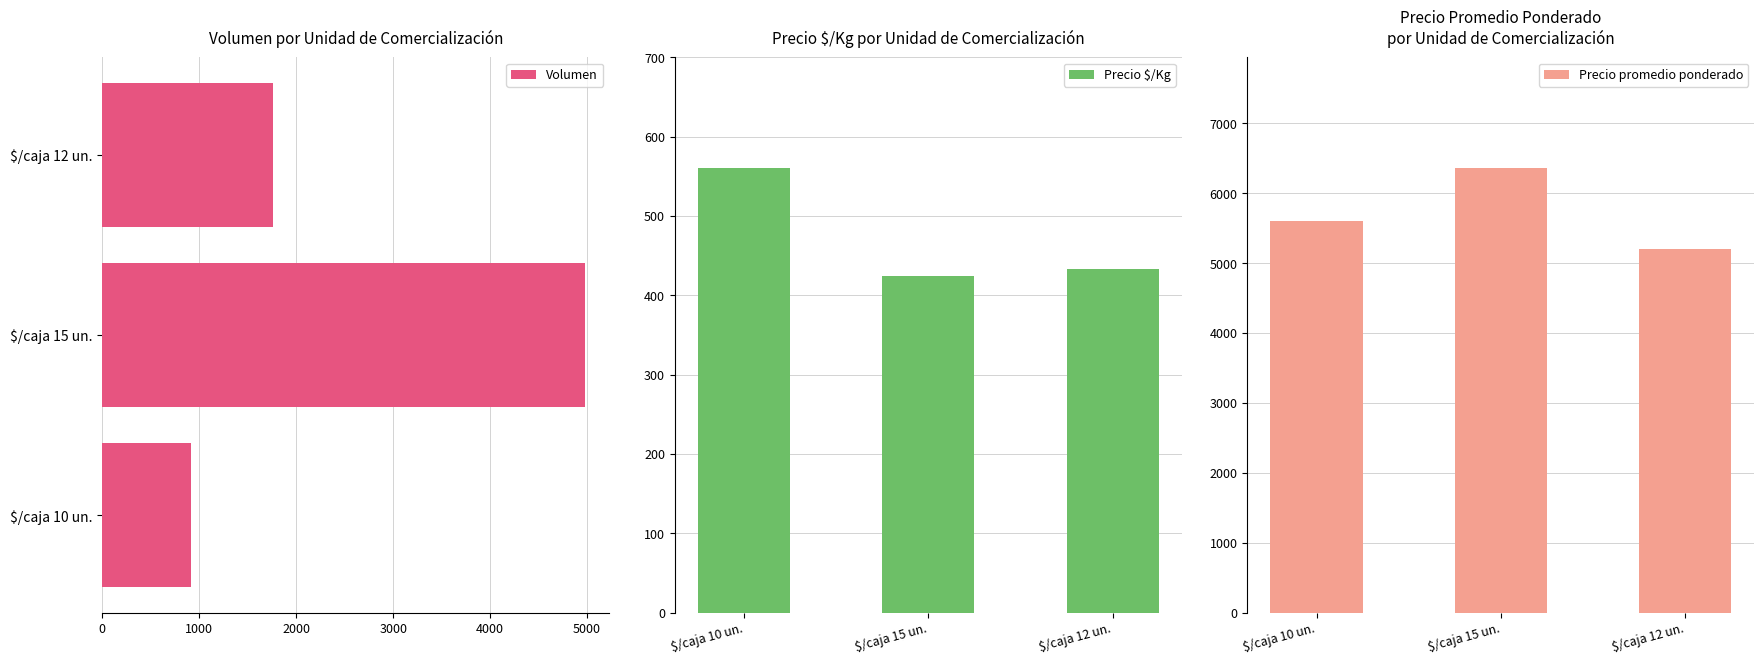

What is the difference between the Volumen values at $/caja 10 un. and $/caja 12 un.?

850